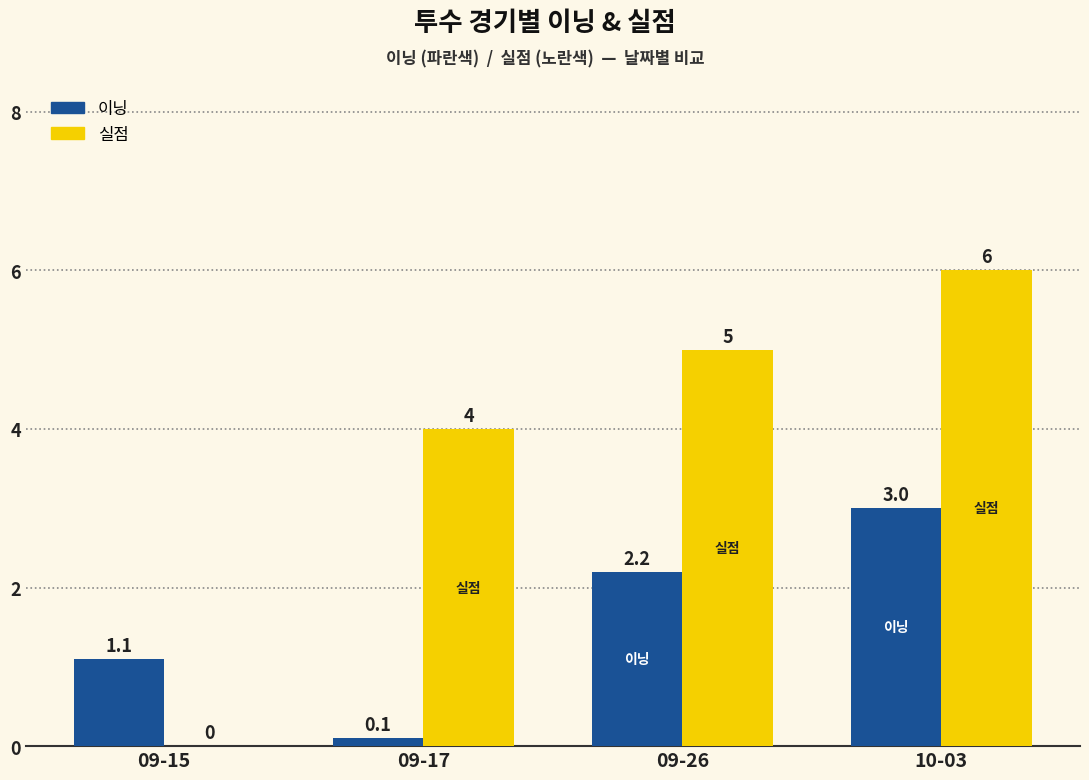

Is the value of 실점 at 09-17 greater than the value of 이닝 at 09-15?

Yes